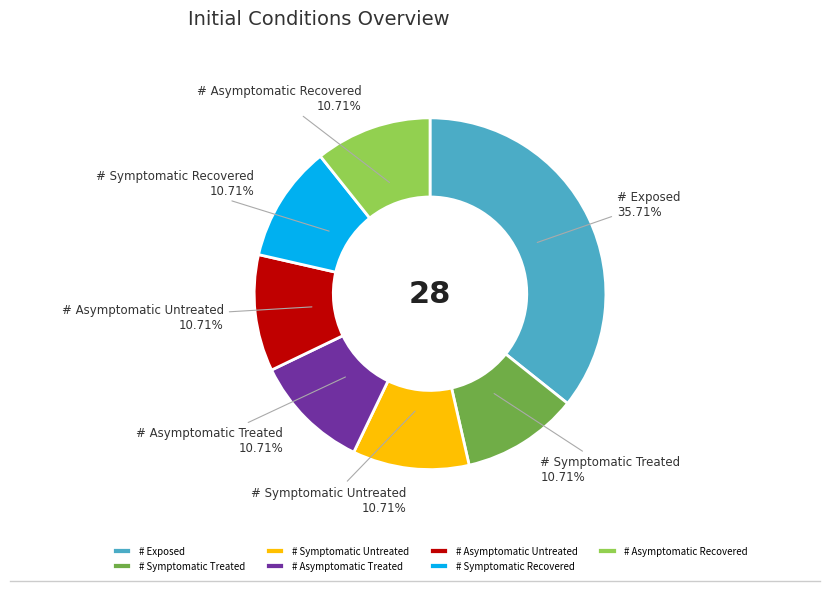

How much of the chart is everything except # Exposed?

64.3%